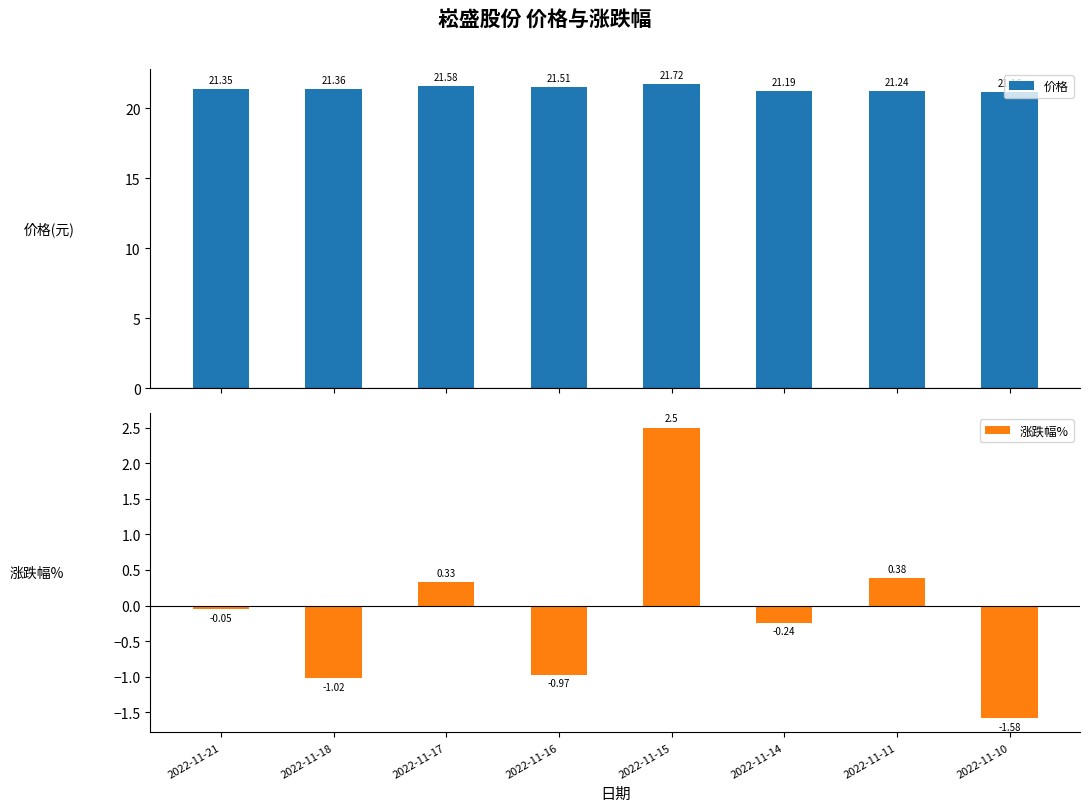

List the series in order of their peak value, highest first.

价格, 涨跌幅%